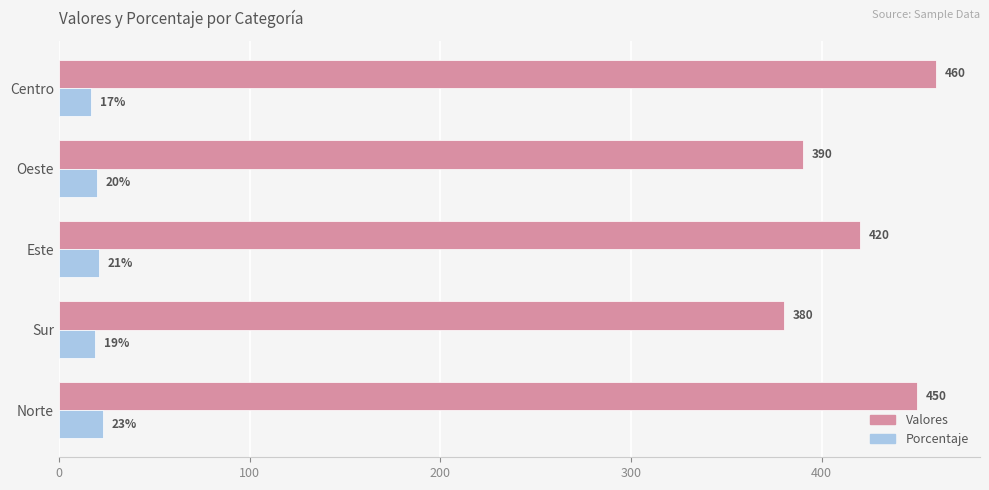

What is the difference between the maximum and second lowest values in the Valores series?

70